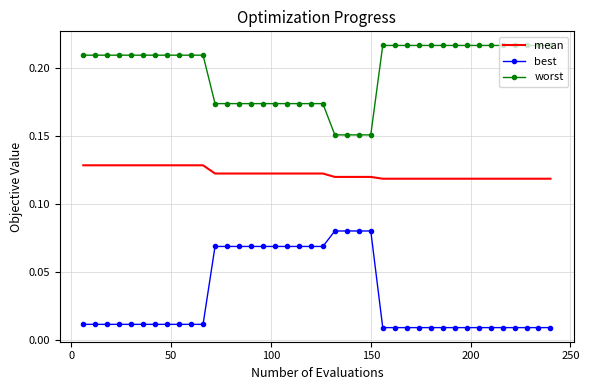

True or false: best and mean intersect in this chart.

False